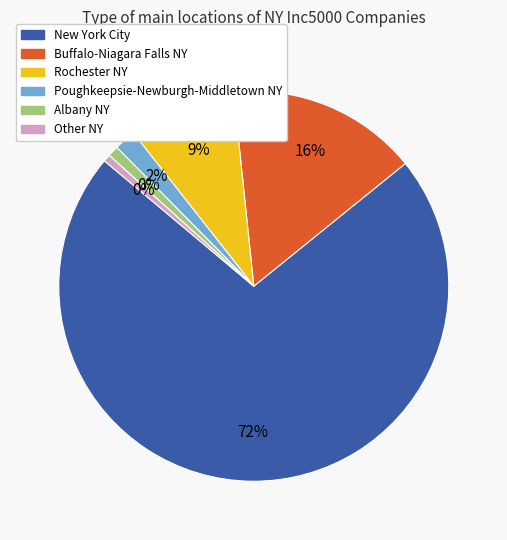

What is the smallest slice in the pie chart?

Other NY